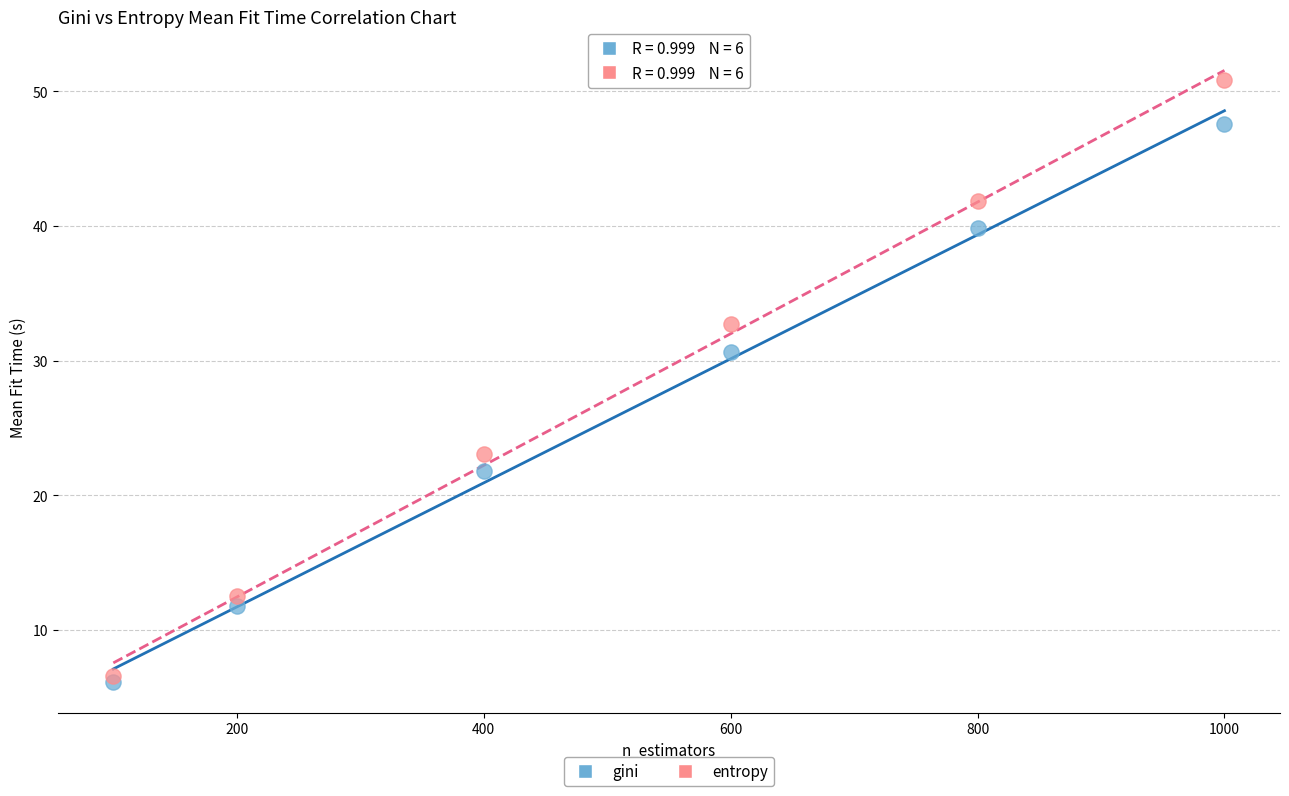

In the gini series, what Y value is closest to 26?

21.8